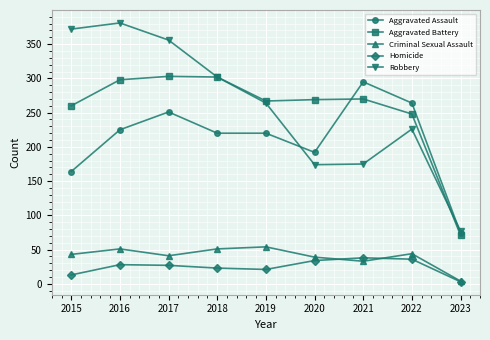

Which series has the widest spread of values?

Robbery